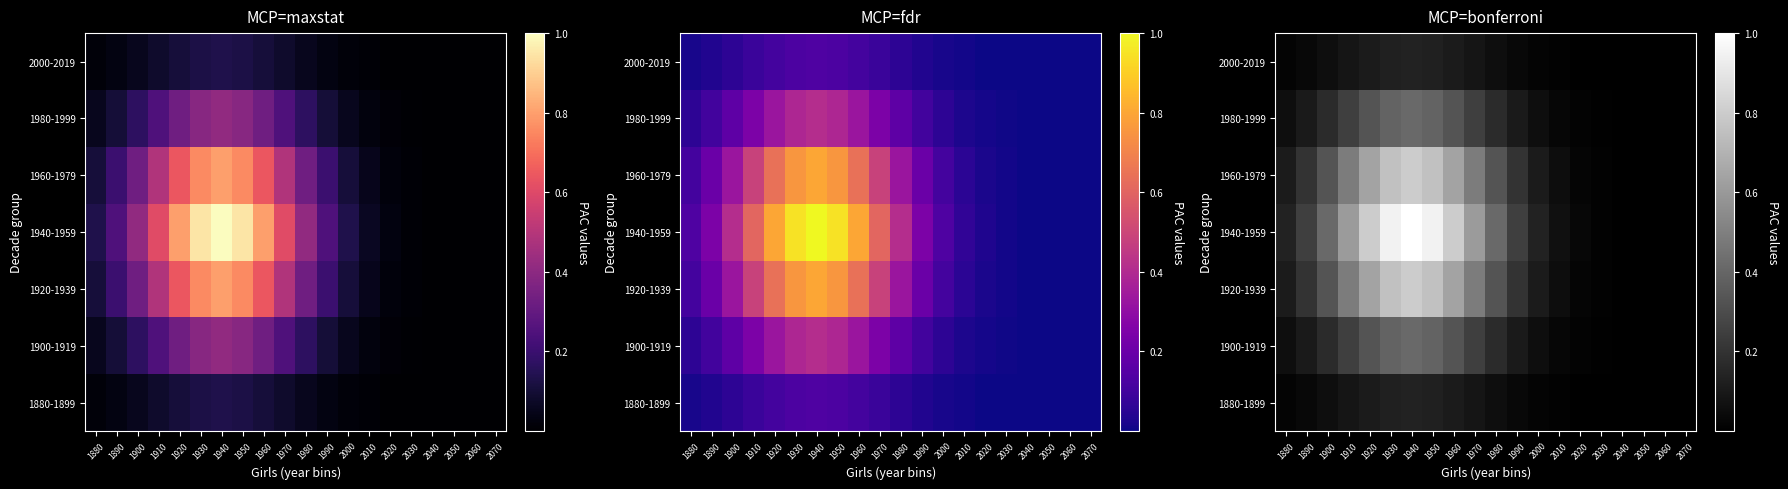

Count the number of categories in the chart.

20